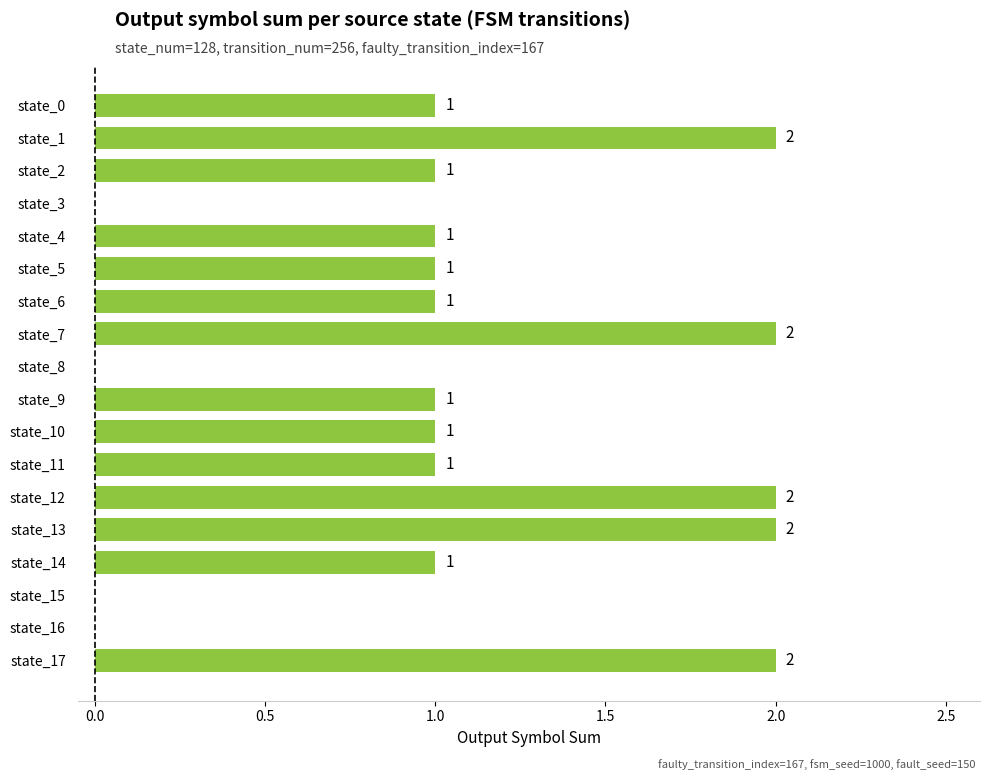

How many values are between 1 and 2?

14